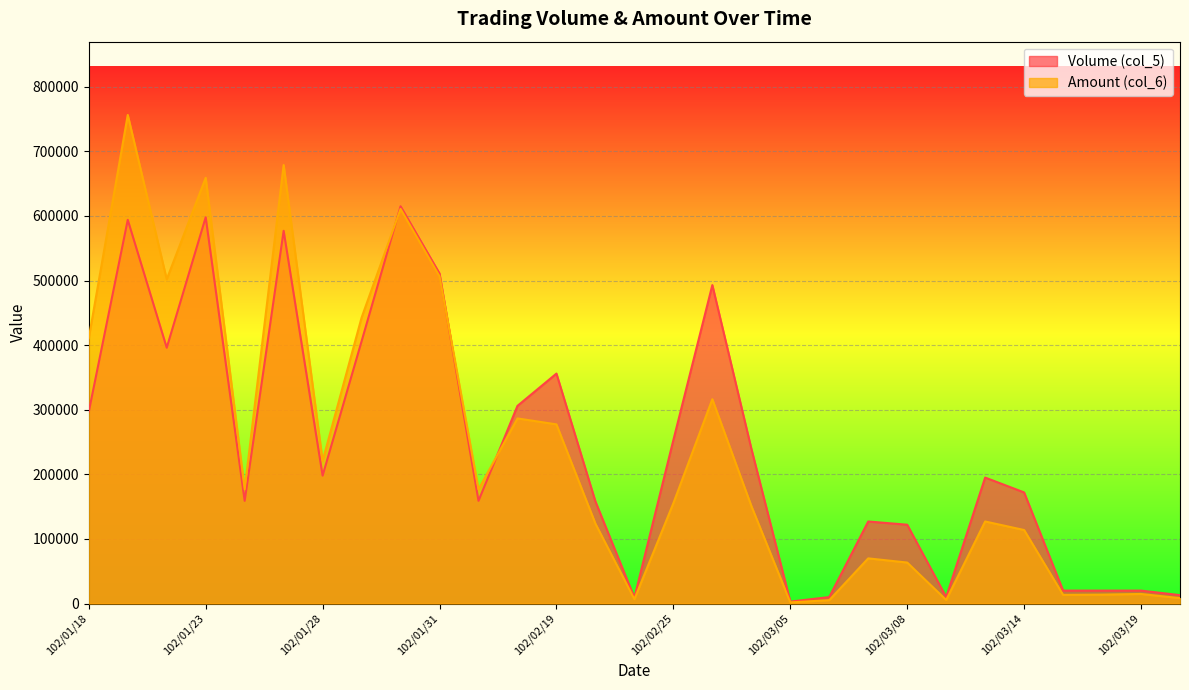

How many values in the Volume (col_5) series are below 195000?

14